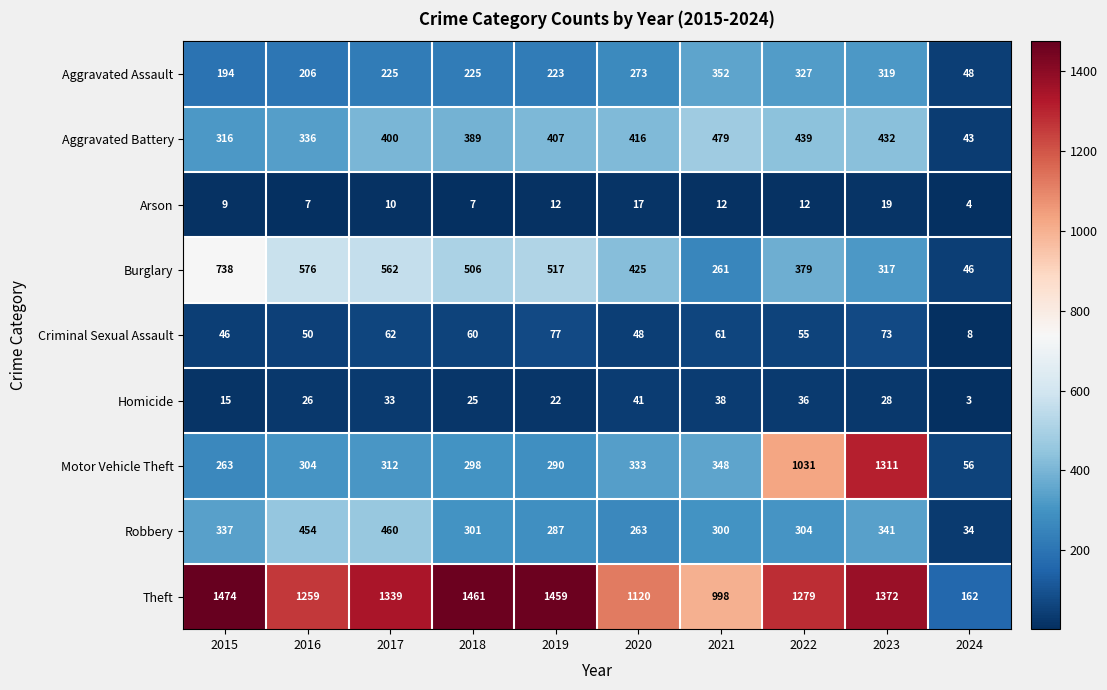

Which series has the largest range (max minus min)?

Theft